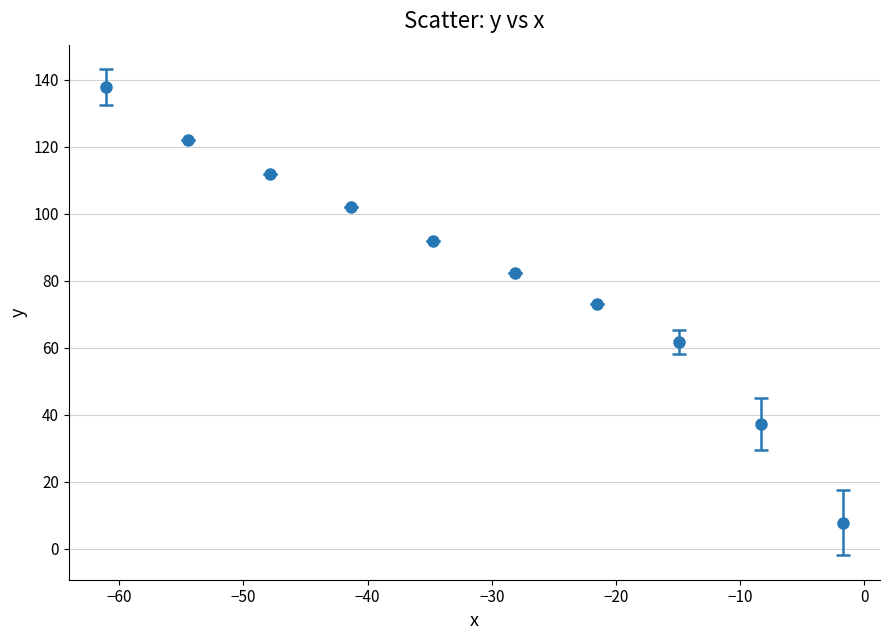

What is the minimum value shown in the chart?

7.8